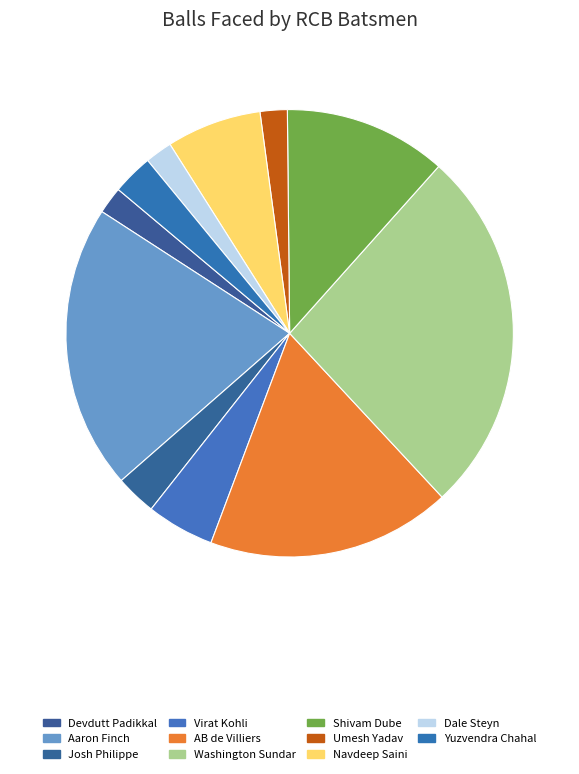

The AB de Villiers slice represents 7% of the pie. True or false?

False